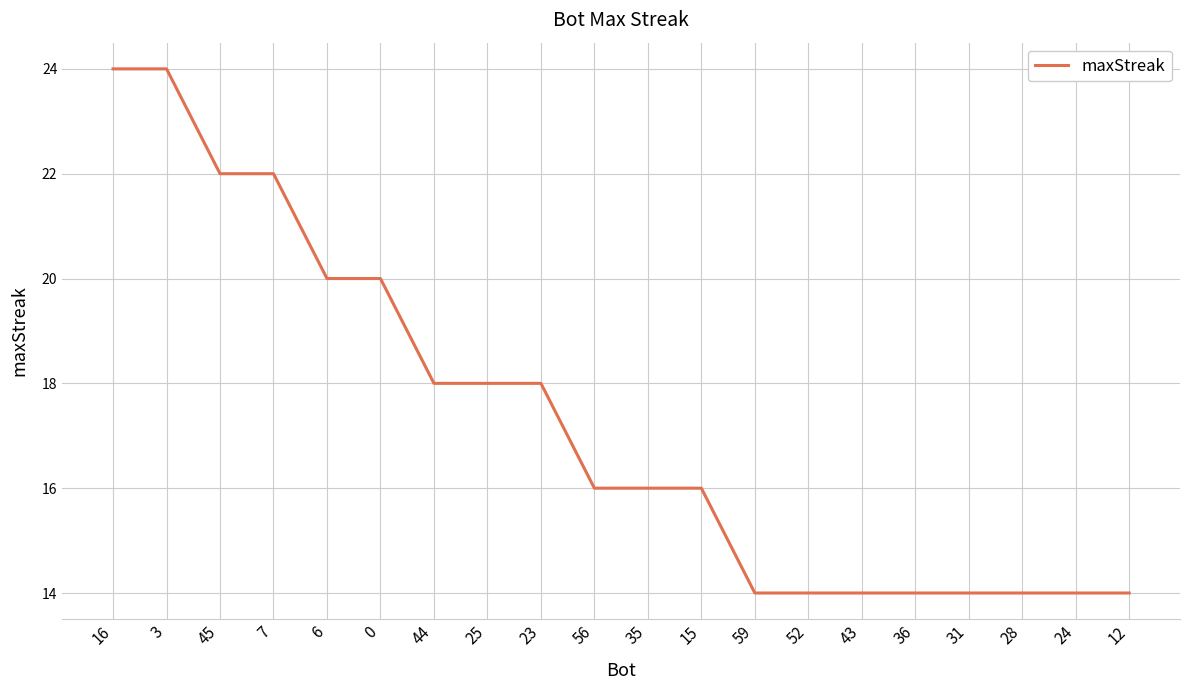

What is the difference between the maximum and minimum values?

10